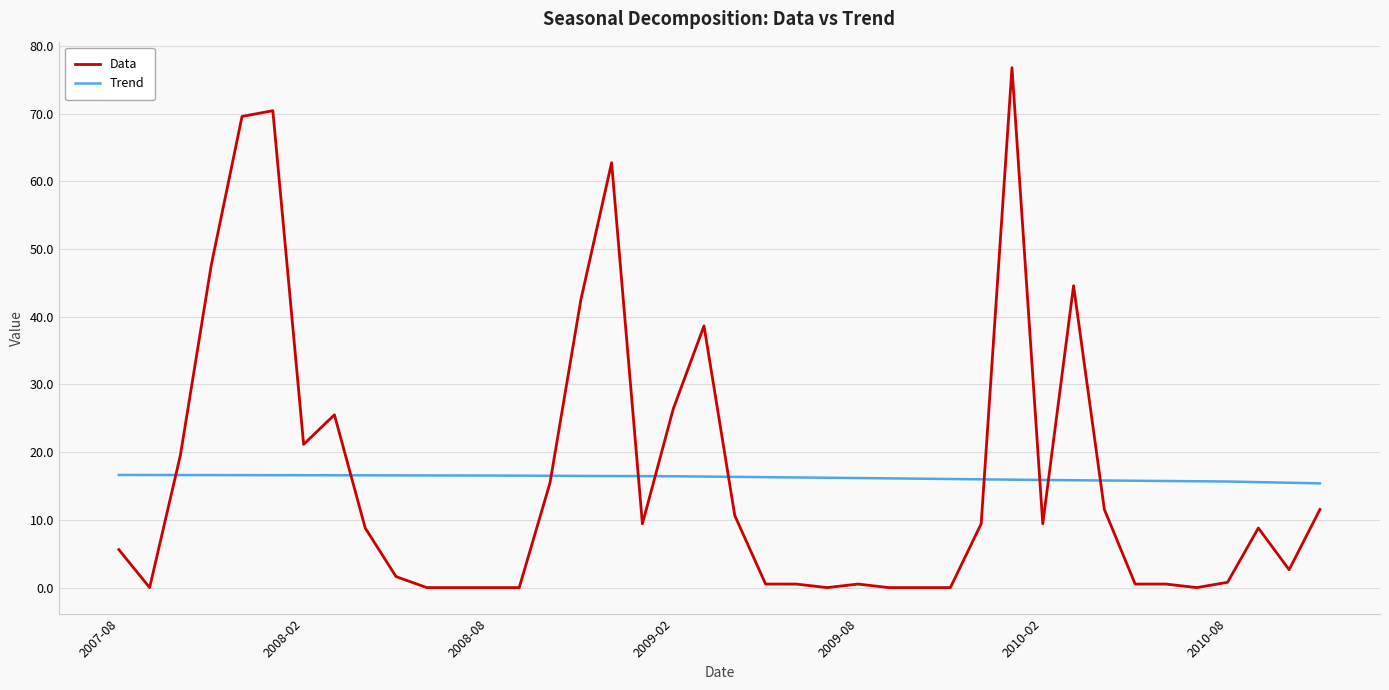

Is this an area chart (filled region under the line)?

No